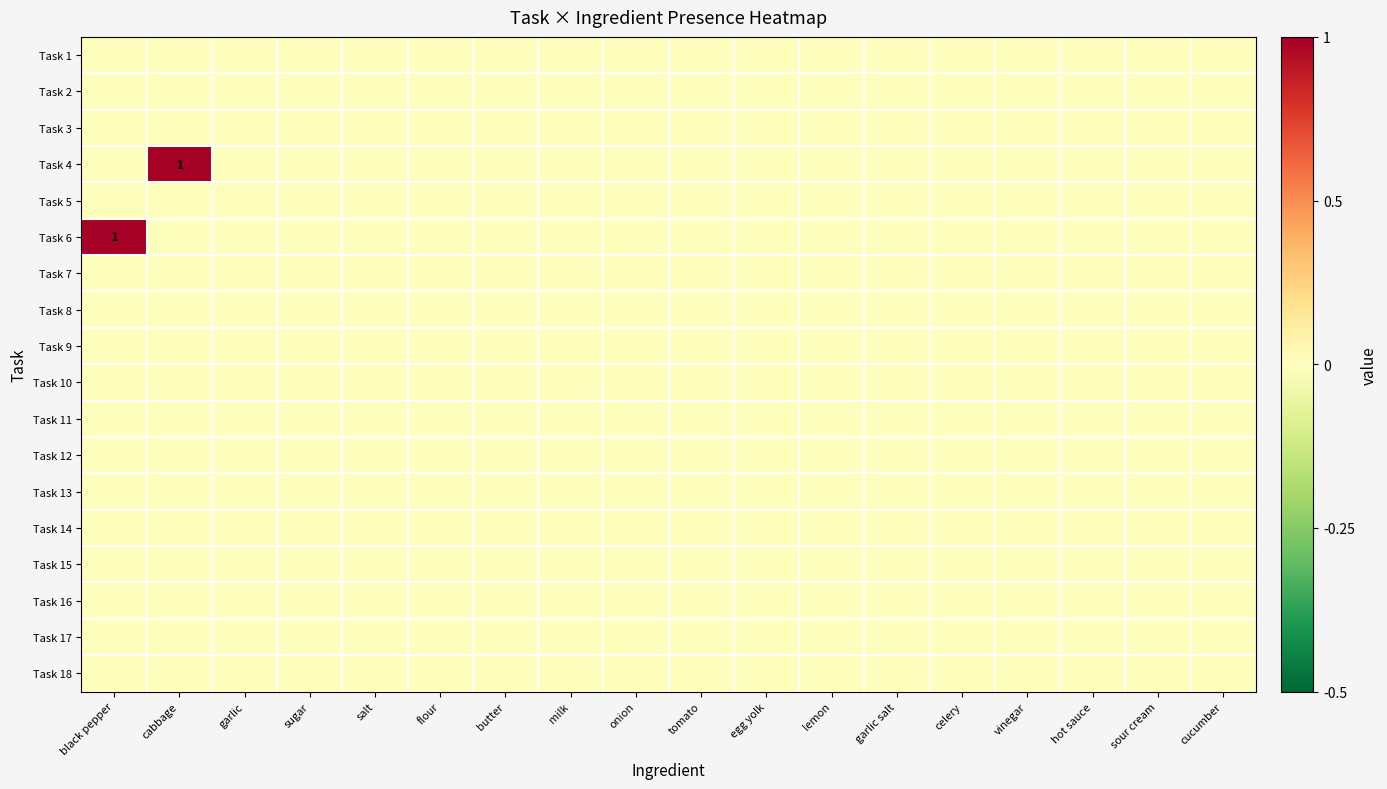

Where is Task 2 nearest to the value 0?

black pepper